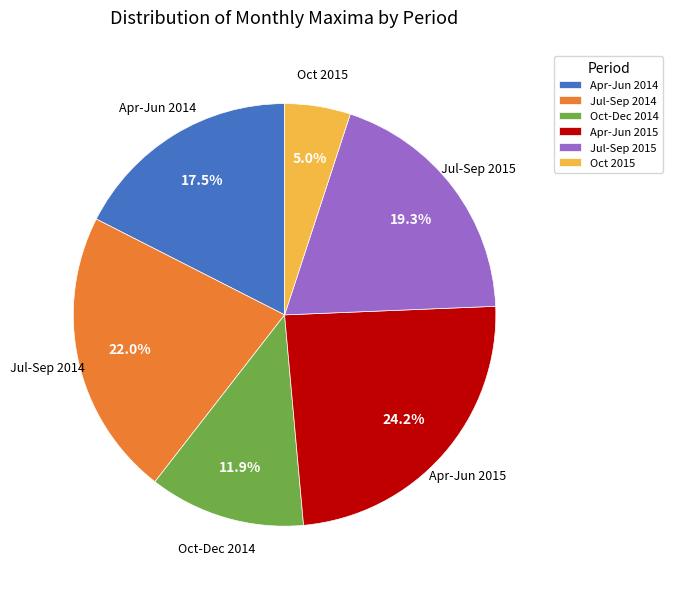

What is the largest slice in the pie chart?

Apr-Jun 2015